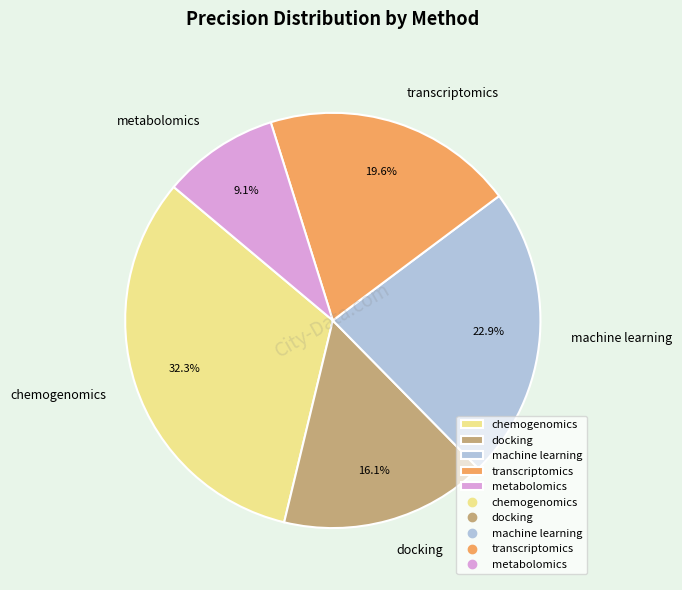

Count the number of slices in the pie.

5